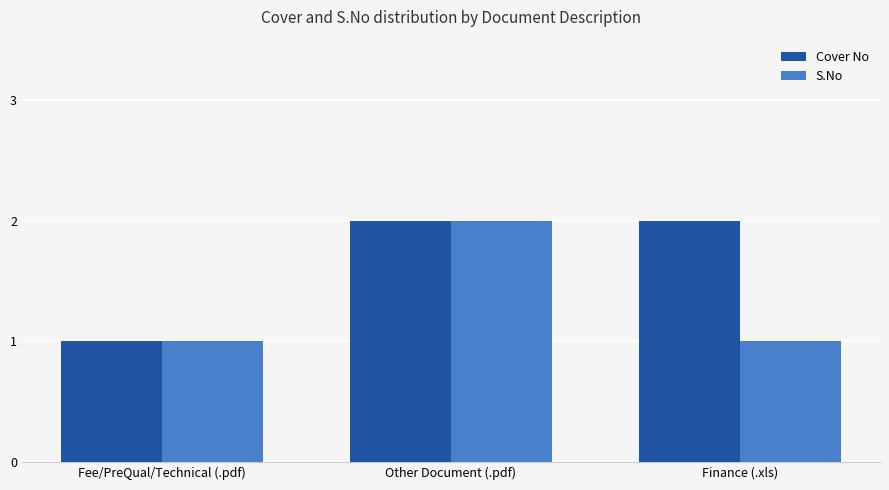

List the series in order of their overall mean, lowest first.

S.No, Cover No